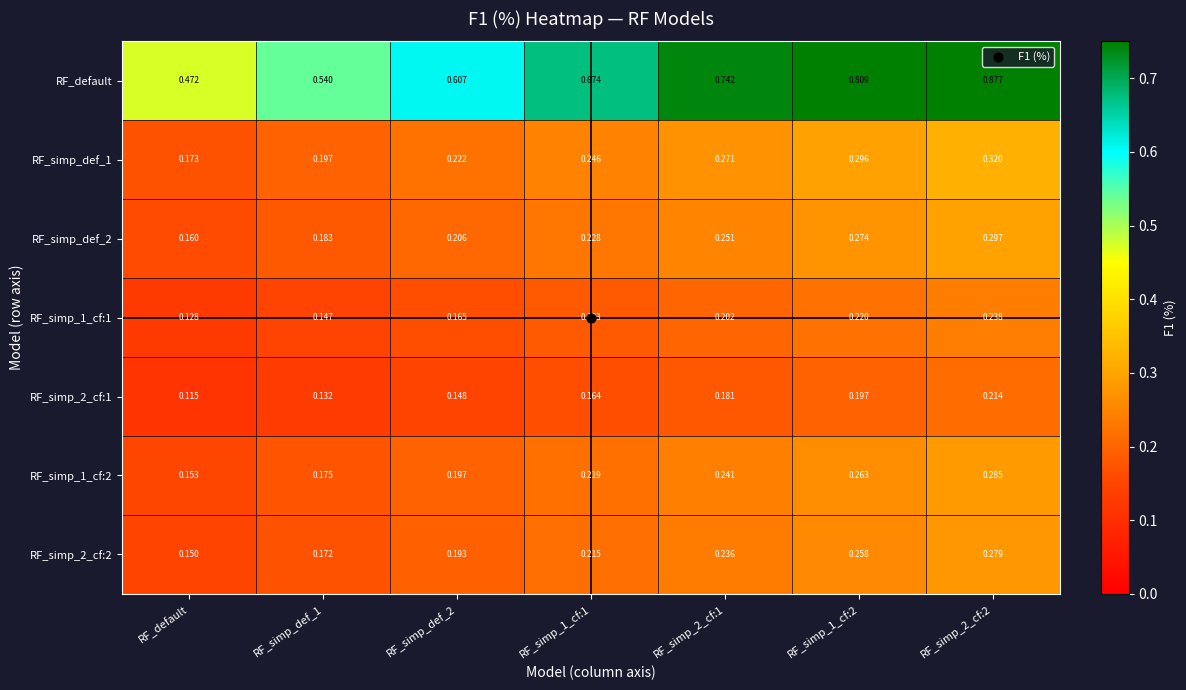

At how many categories does at least one series exceed 0?

7